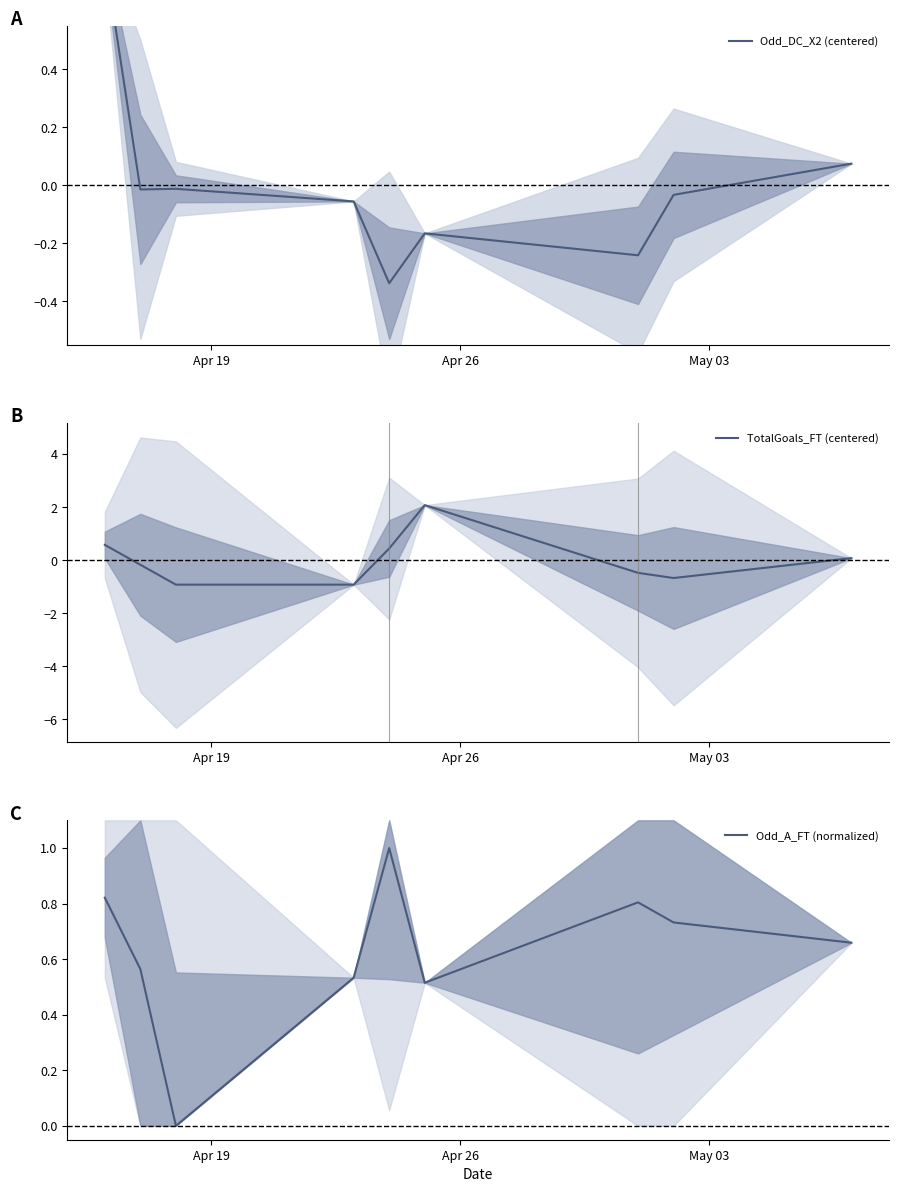

How many interior local valleys does the Odd_A_FT (normalized) series have?

2